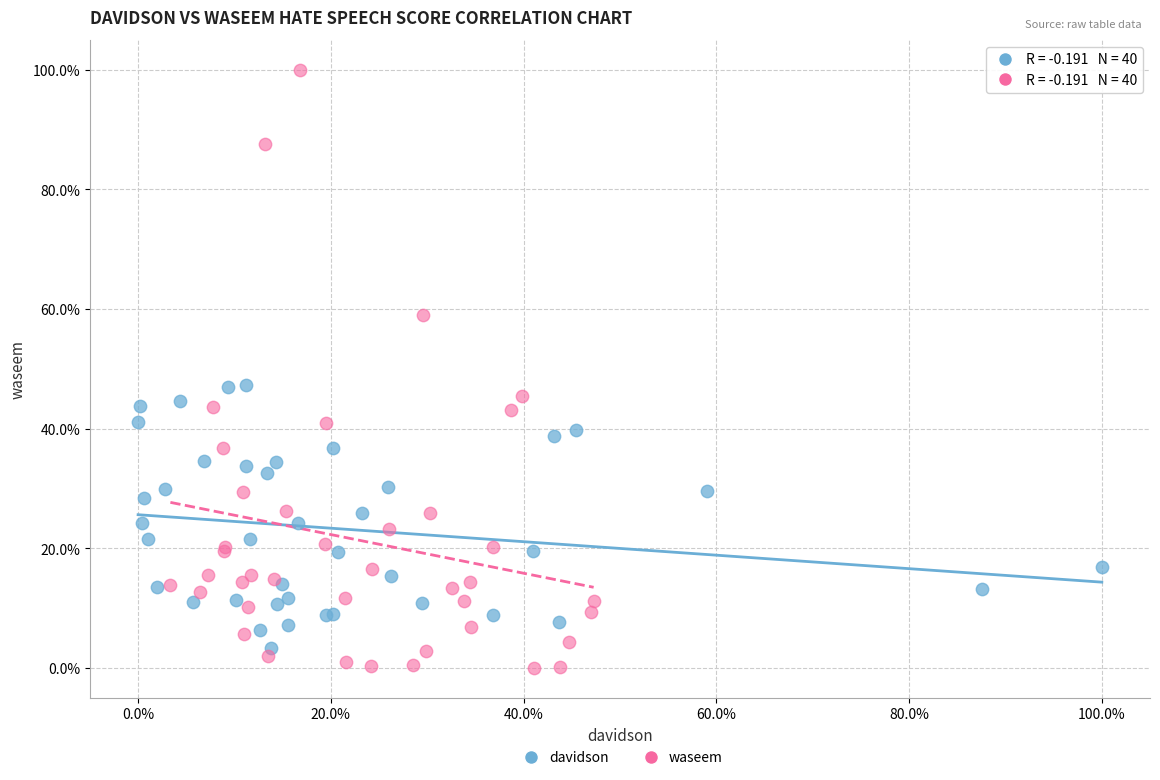

What are all the series names shown in the legend?

davidson, waseem